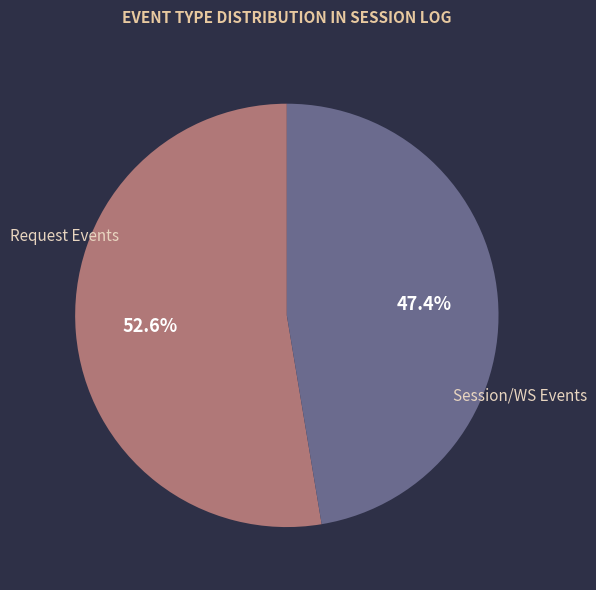

Between Session/WS Events and Request Events, which is larger?

Request Events